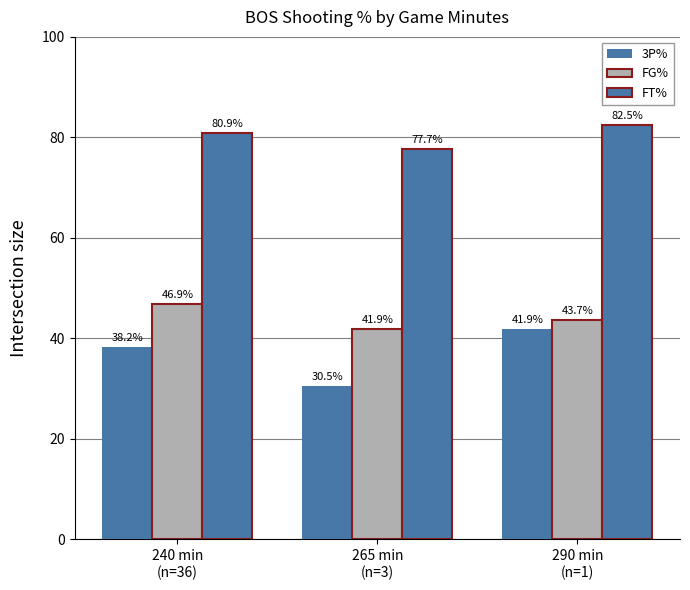

Are the bars grouped side by side (vs. stacked)?

Yes